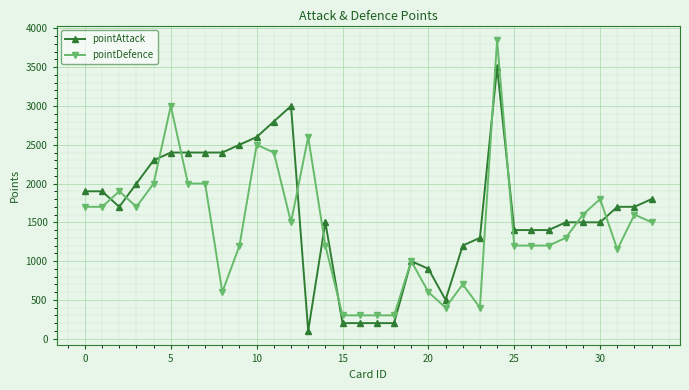

Which series has the largest total across all categories?

pointAttack